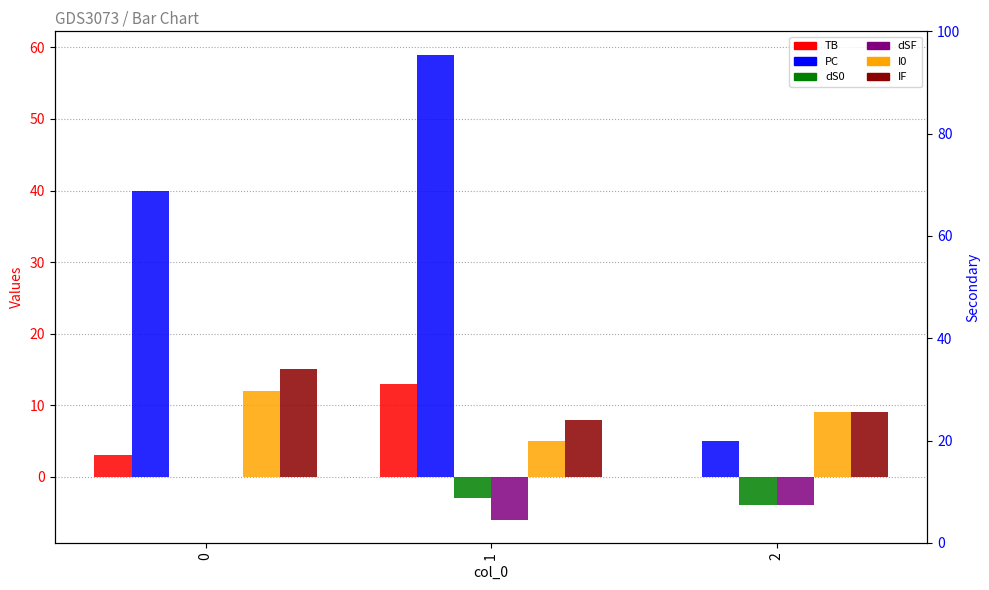

Which series changed the most between 1 and 2?

PC